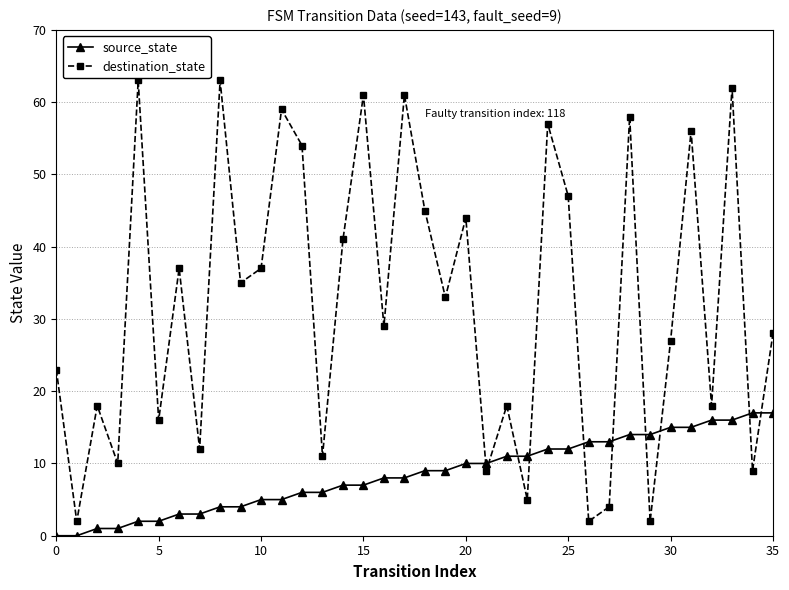

What is the difference between the maximum and minimum values in the source_state series?

17